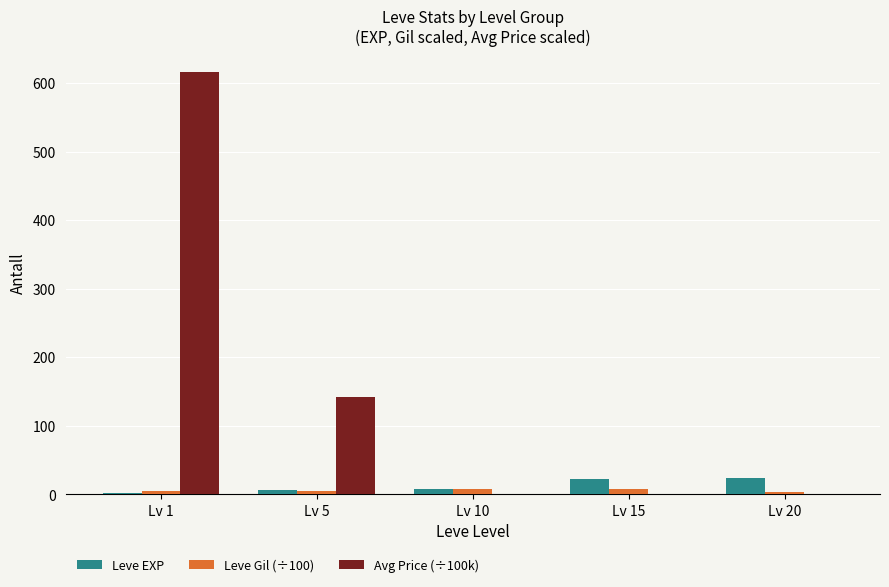

What is the difference between the Avg Price (÷100k) values at Lv 1 and Lv 5?

475.0